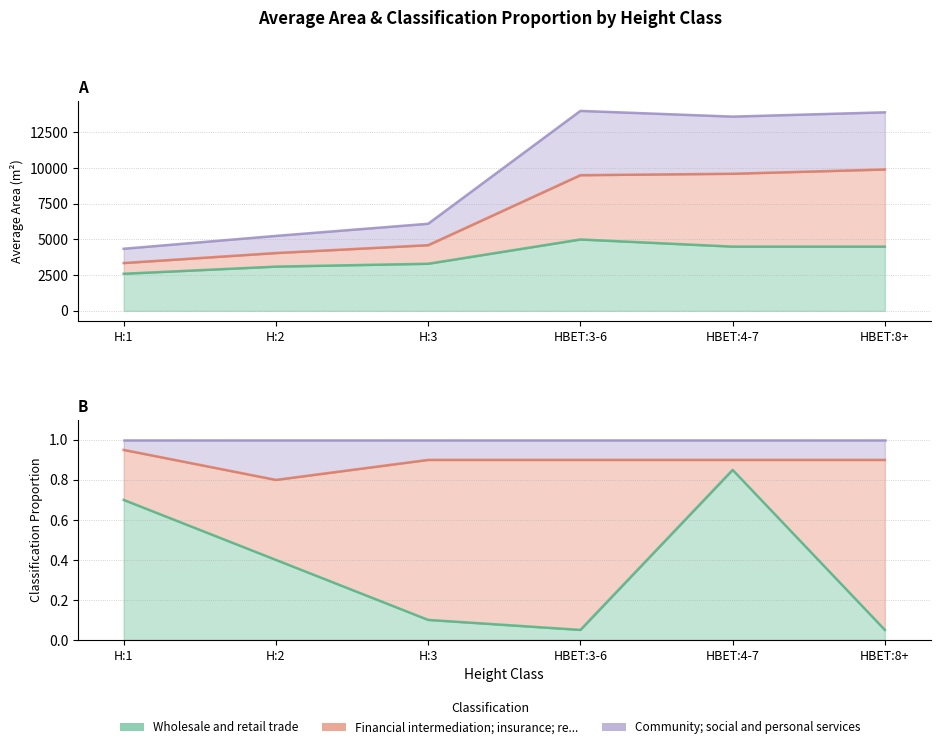

How many data points in Wholesale and retail trade are less than 4500?

3